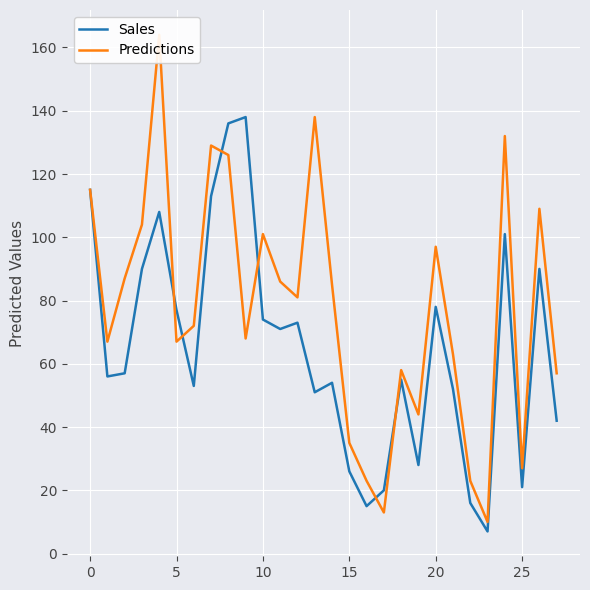

Is it true that Predictions equals 63 at 21?

True